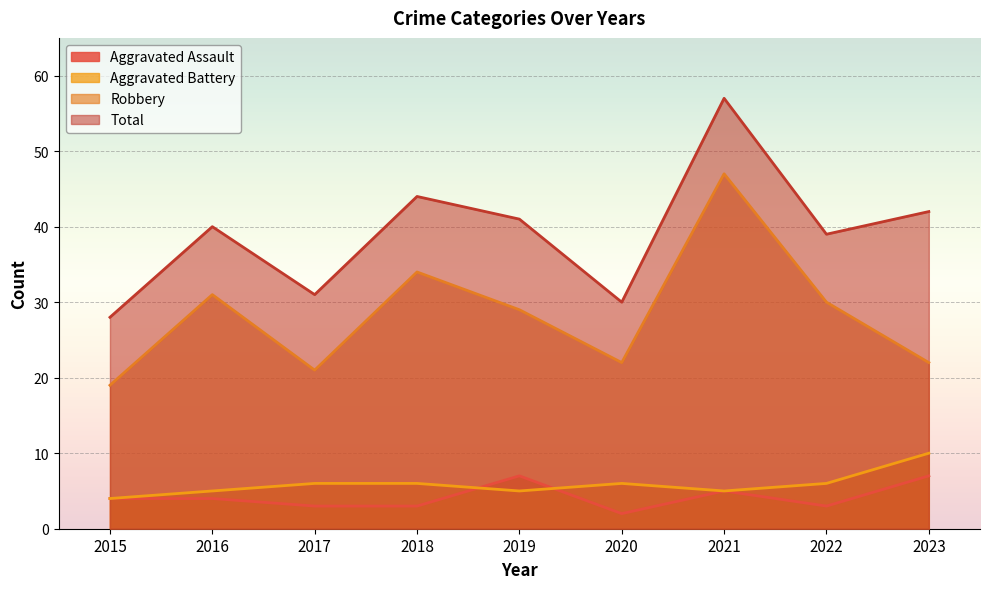

Where does the Aggravated Assault series first go above 4?

2019